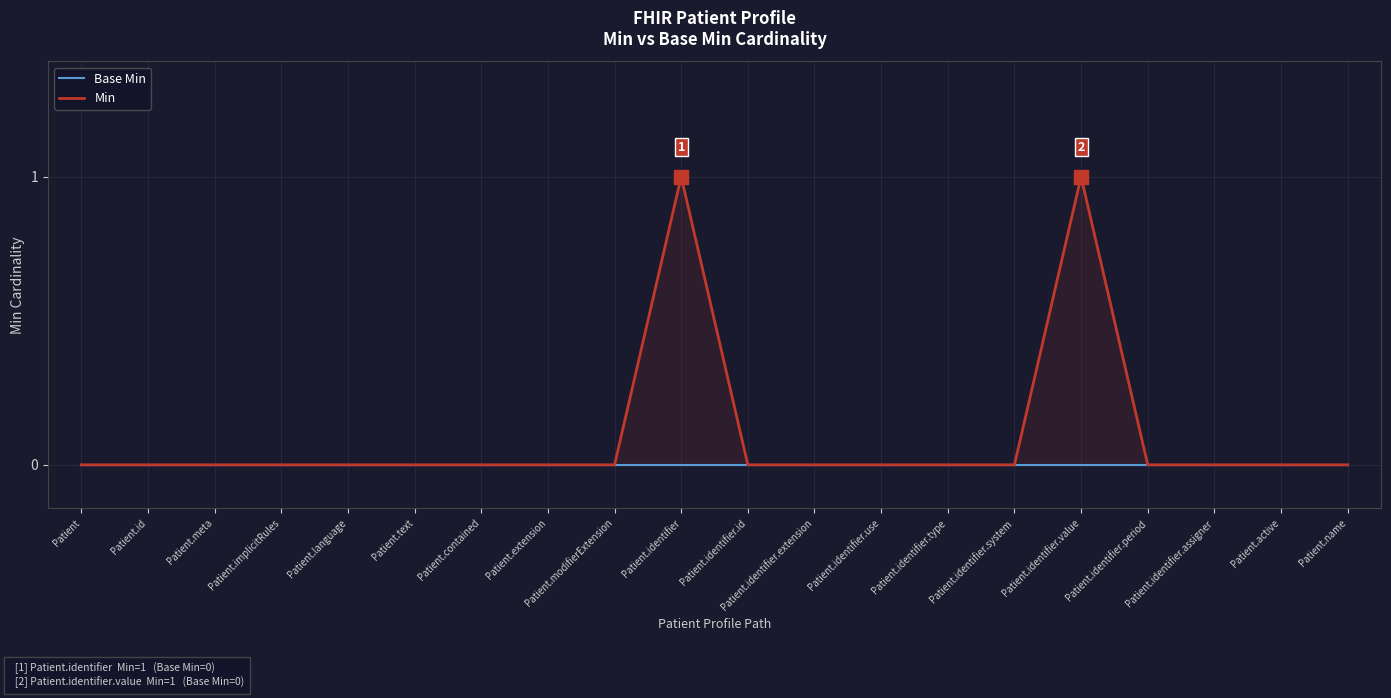

True or false: Base Min has a value of 0 at Patient.name.

True